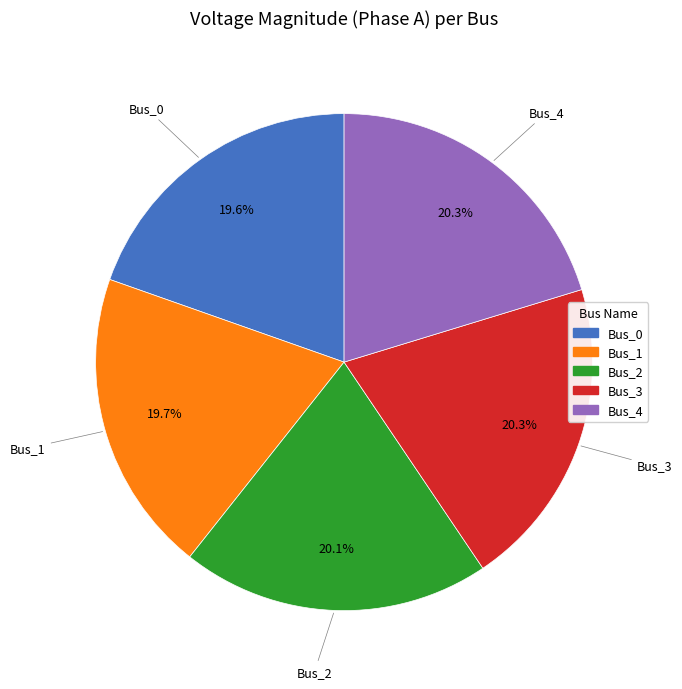

What is the ratio of the value at Bus_0 to the value at Bus_2?

1.0